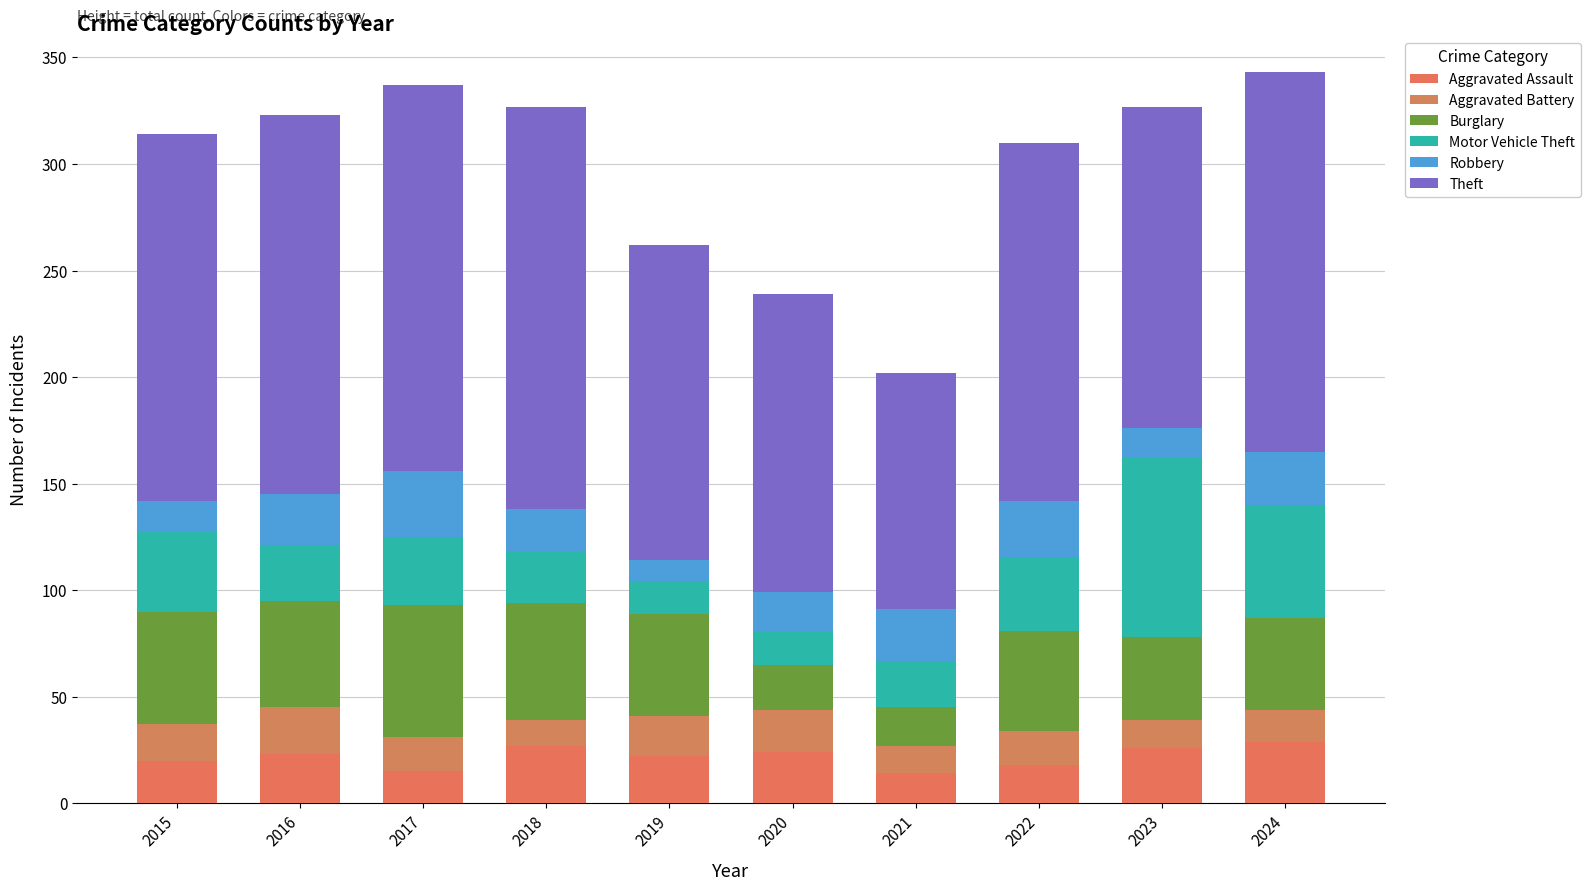

What is the average value of the Motor Vehicle Theft series?

34